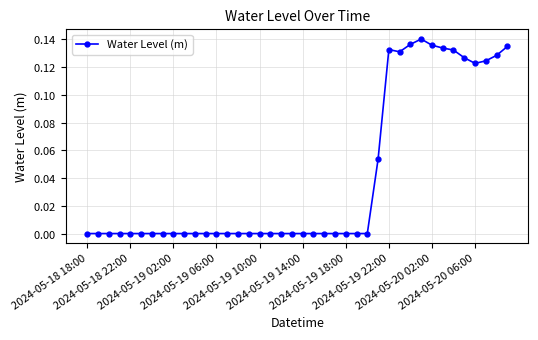

At which label is the value closest to 0?

2024-05-18 18:00